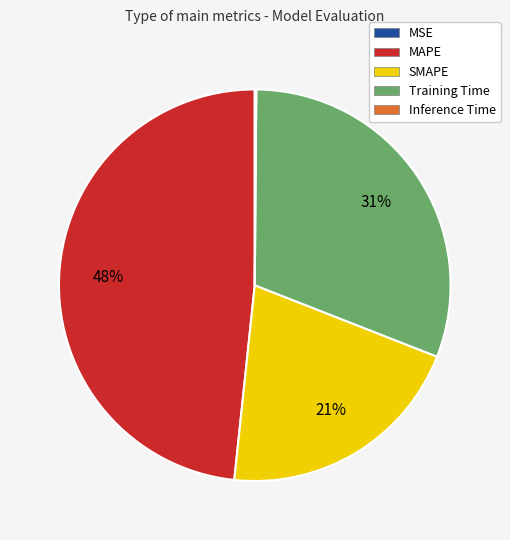

Which category has the biggest portion of the pie?

MAPE